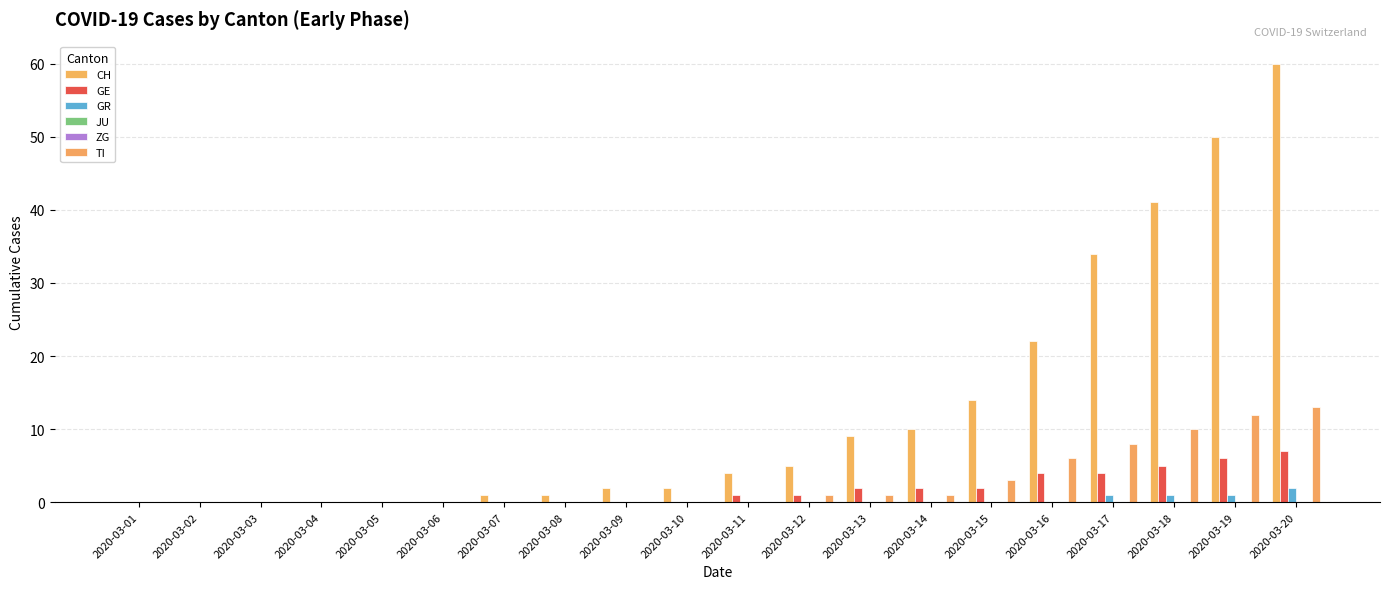

Reading left to right, transcribe all the data shown in this chart.

CH: 2020-03-01=0	2020-03-02=0	2020-03-03=0	2020-03-04=0	2020-03-05=0	2020-03-06=0	2020-03-07=1	2020-03-08=1	2020-03-09=2	2020-03-10=2	2020-03-11=4	2020-03-12=5	2020-03-13=9	2020-03-14=10	2020-03-15=14	2020-03-16=22	2020-03-17=34	2020-03-18=41	2020-03-19=50	2020-03-20=60
GE: 2020-03-01=0	2020-03-02=0	2020-03-03=0	2020-03-04=0	2020-03-05=0	2020-03-06=0	2020-03-07=0	2020-03-08=0	2020-03-09=0	2020-03-10=0	2020-03-11=1	2020-03-12=1	2020-03-13=2	2020-03-14=2	2020-03-15=2	2020-03-16=4	2020-03-17=4	2020-03-18=5	2020-03-19=6	2020-03-20=7
GR: 2020-03-01=0	2020-03-02=0	2020-03-03=0	2020-03-04=0	2020-03-05=0	2020-03-06=0	2020-03-07=0	2020-03-08=0	2020-03-09=0	2020-03-10=0	2020-03-11=0	2020-03-12=0	2020-03-13=0	2020-03-14=0	2020-03-15=0	2020-03-16=0	2020-03-17=1	2020-03-18=1	2020-03-19=1	2020-03-20=2
JU: 2020-03-01=0	2020-03-02=0	2020-03-03=0	2020-03-04=0	2020-03-05=0	2020-03-06=0	2020-03-07=0	2020-03-08=0	2020-03-09=0	2020-03-10=0	2020-03-11=0	2020-03-12=0	2020-03-13=0	2020-03-14=0	2020-03-15=0	2020-03-16=0	2020-03-17=0	2020-03-18=0	2020-03-19=0	2020-03-20=0
ZG: 2020-03-01=0	2020-03-02=0	2020-03-03=0	2020-03-04=0	2020-03-05=0	2020-03-06=0	2020-03-07=0	2020-03-08=0	2020-03-09=0	2020-03-10=0	2020-03-11=0	2020-03-12=0	2020-03-13=0	2020-03-14=0	2020-03-15=0	2020-03-16=0	2020-03-17=0	2020-03-18=0	2020-03-19=0	2020-03-20=0
TI: 2020-03-01=0	2020-03-02=0	2020-03-03=0	2020-03-04=0	2020-03-05=0	2020-03-06=0	2020-03-07=0	2020-03-08=0	2020-03-09=0	2020-03-10=0	2020-03-11=0	2020-03-12=1	2020-03-13=1	2020-03-14=1	2020-03-15=3	2020-03-16=6	2020-03-17=8	2020-03-18=10	2020-03-19=12	2020-03-20=13